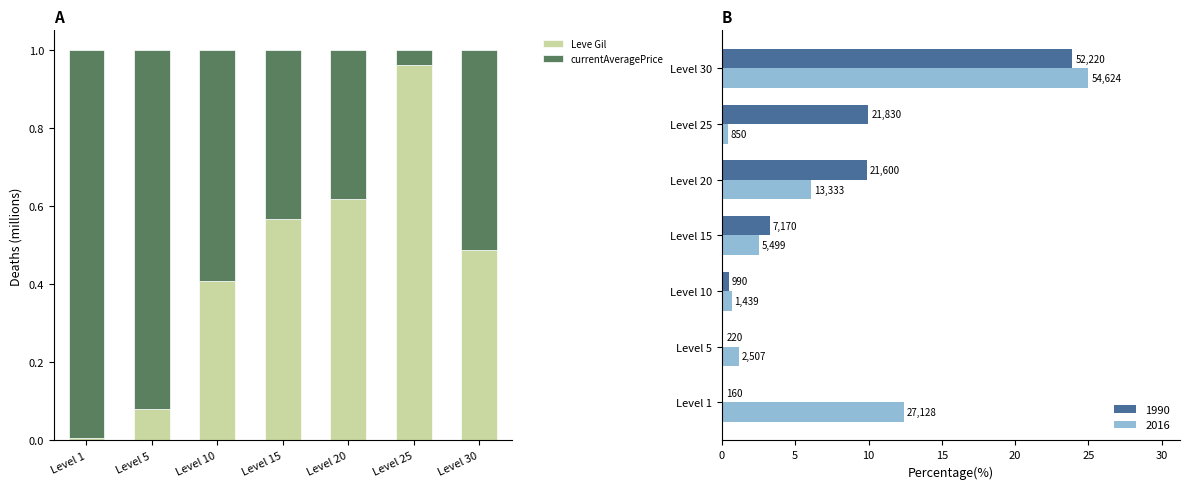

Reading left to right, list all the values displayed in this chart.

Leve Gil: 0.0	0.1	0.4	0.6	0.6	1.0	0.5
currentAveragePrice: 1.0	0.9	0.6	0.4	0.4	0.0	0.5